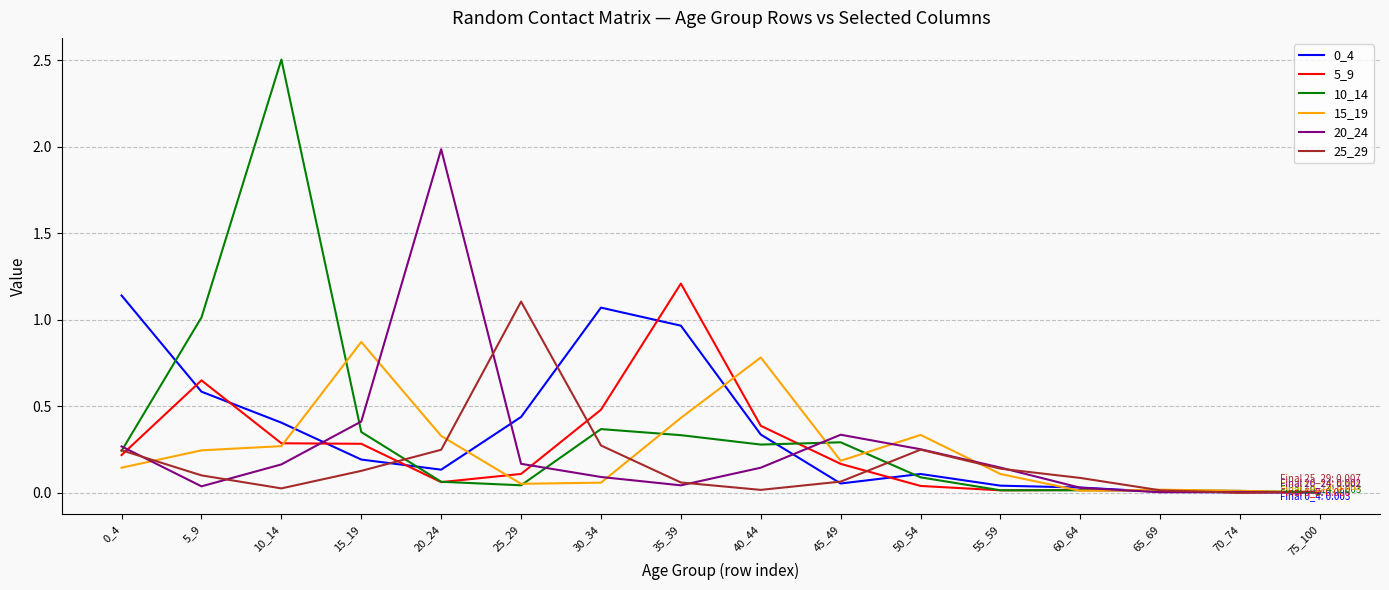

Which series has the widest spread of values?

10_14